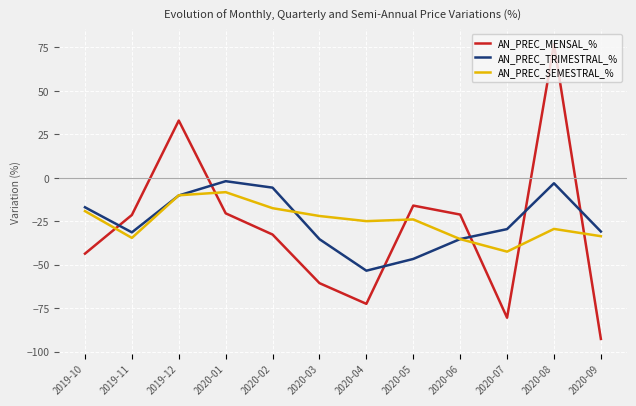

True or false: AN_PREC_MENSAL_% has a value of 112.2 at 2020-08.

False